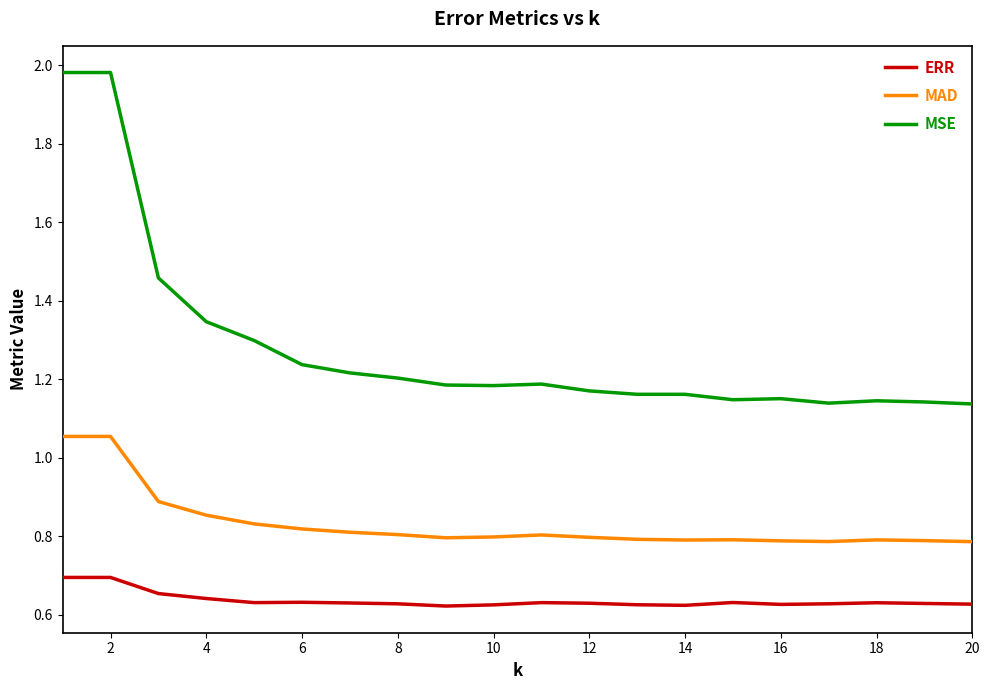

Does the chart display data point markers on the line(s)?

No